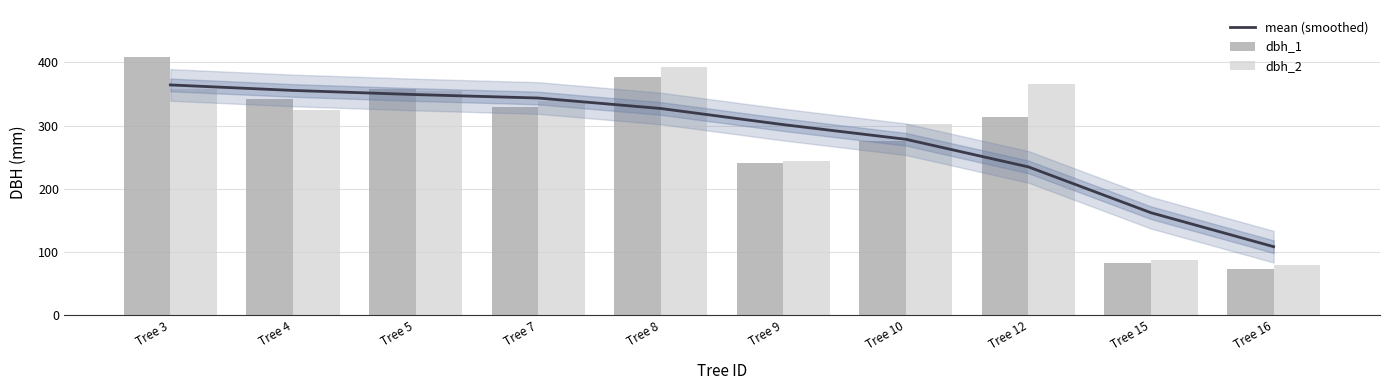

List the labels in order of dbh_2 value, largest first.

Tree 8, Tree 12, Tree 3, Tree 5, Tree 7, Tree 4, Tree 10, Tree 9, Tree 15, Tree 16